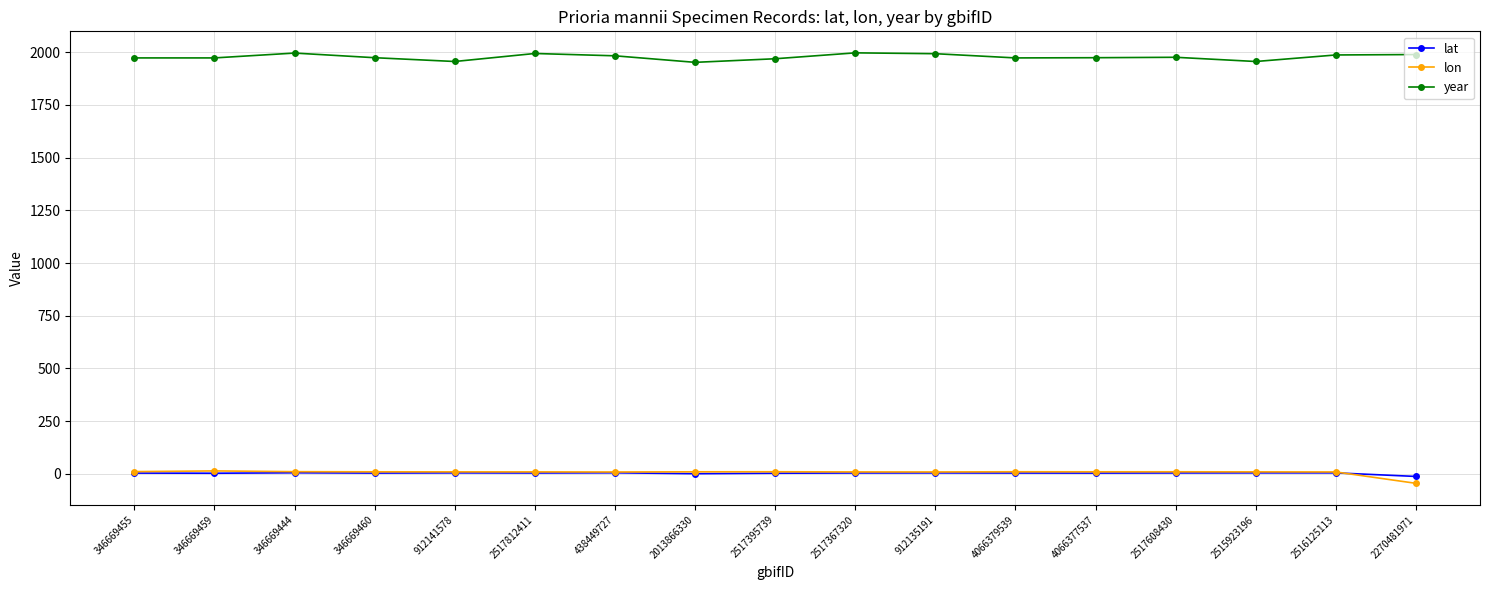

Where does the year series first go above 1974?

346669444